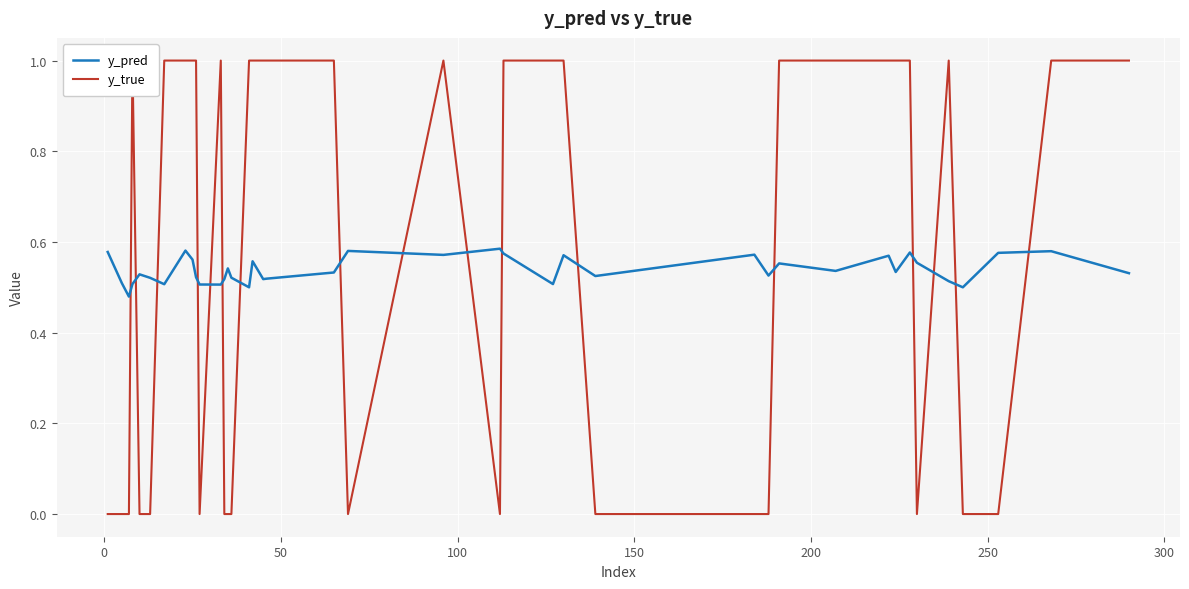

What is the average value of the y_true series?

0.6